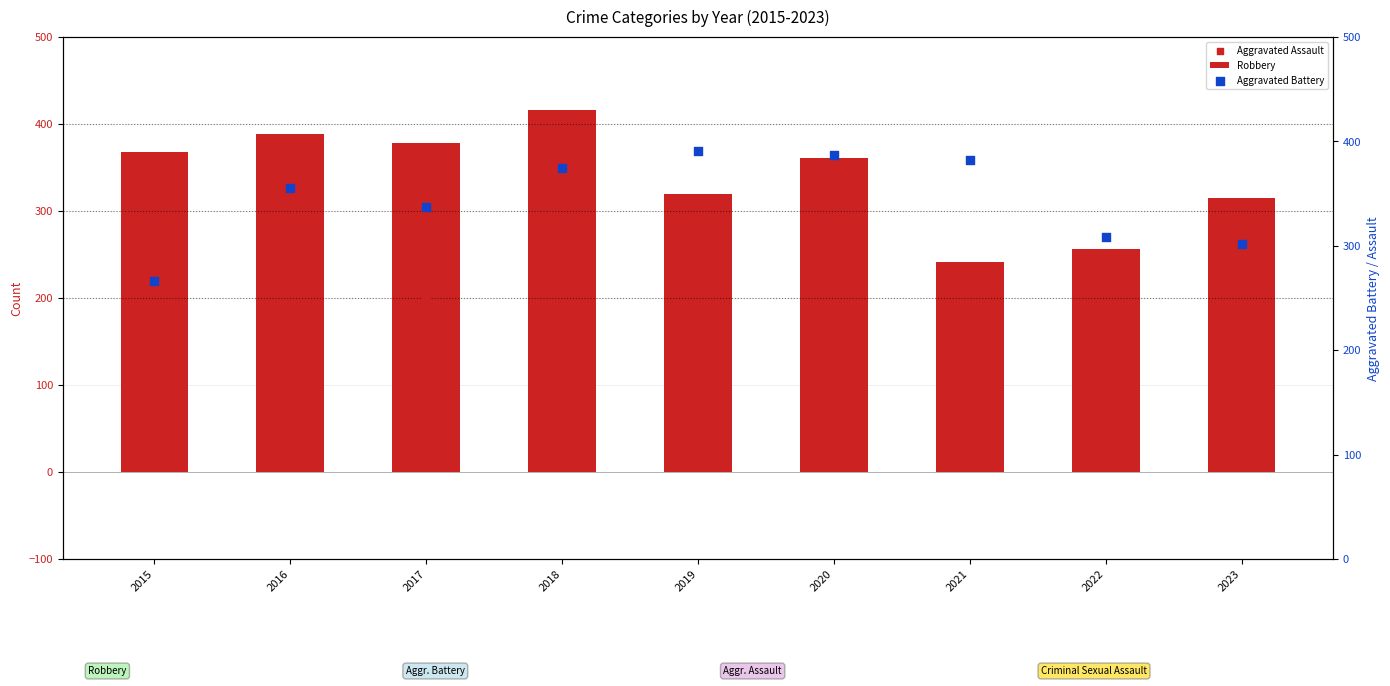

At how many categories does at least one series exceed 261?

9